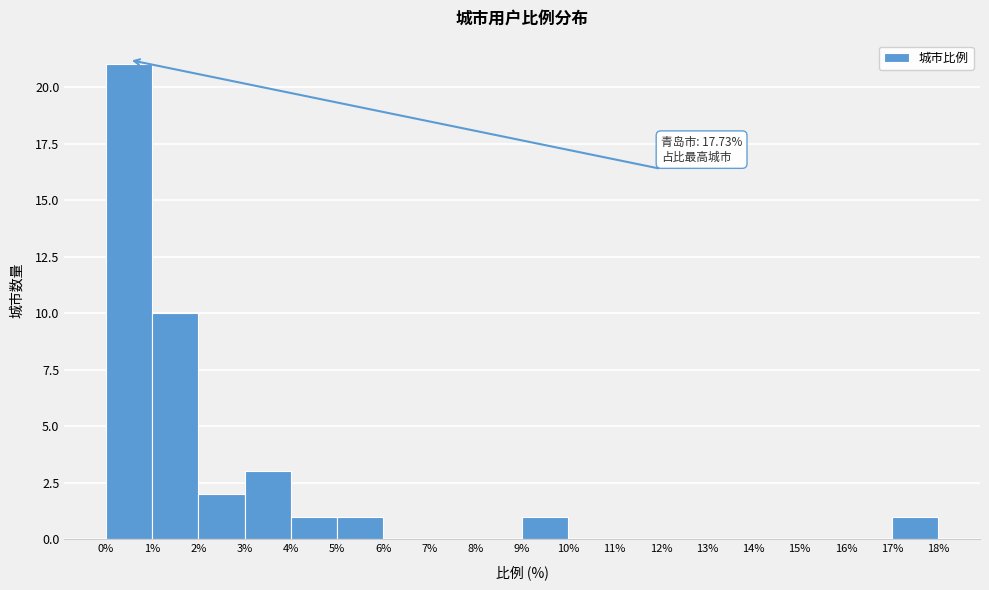

Over which range of the x-axis is the bar tallest?

0% to 1%